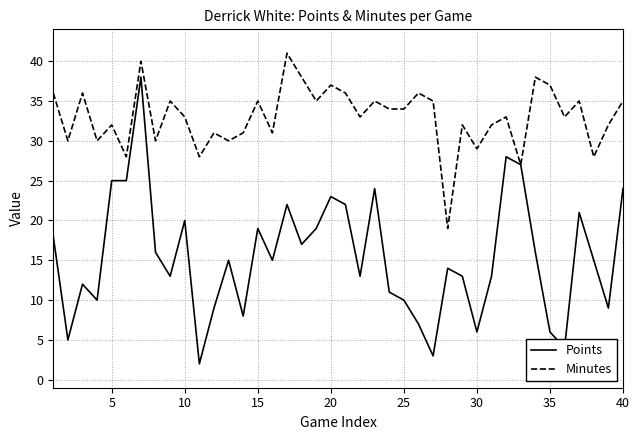

Which series has the largest total across all categories?

Minutes